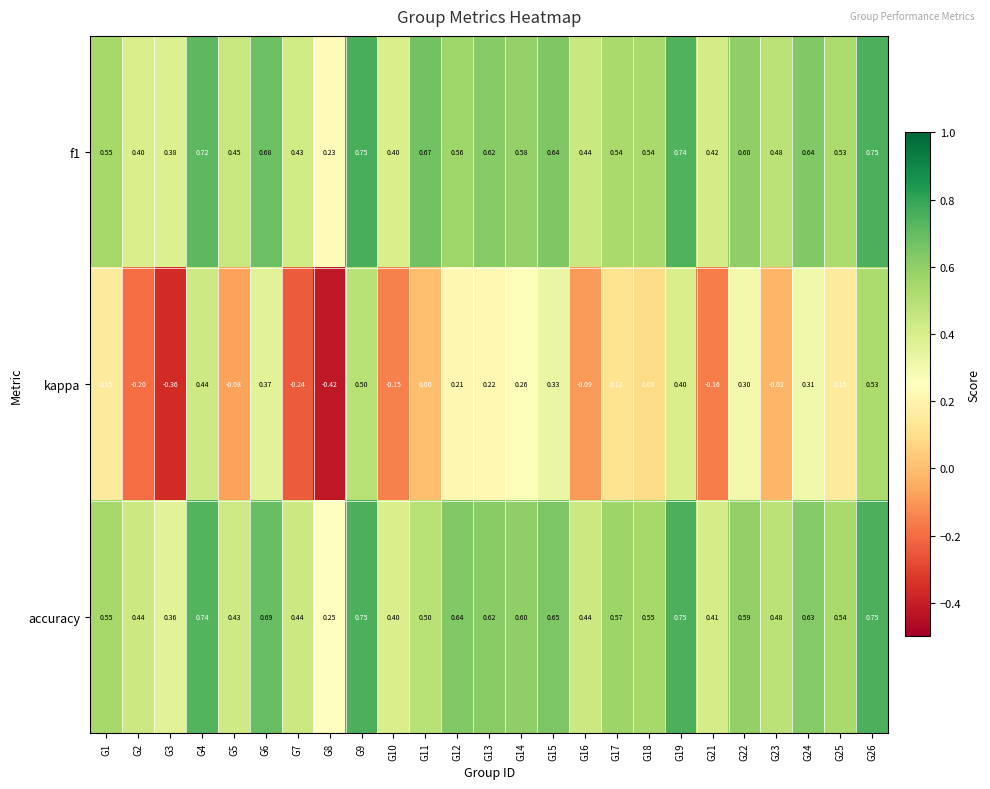

Which series has the widest spread of values?

kappa